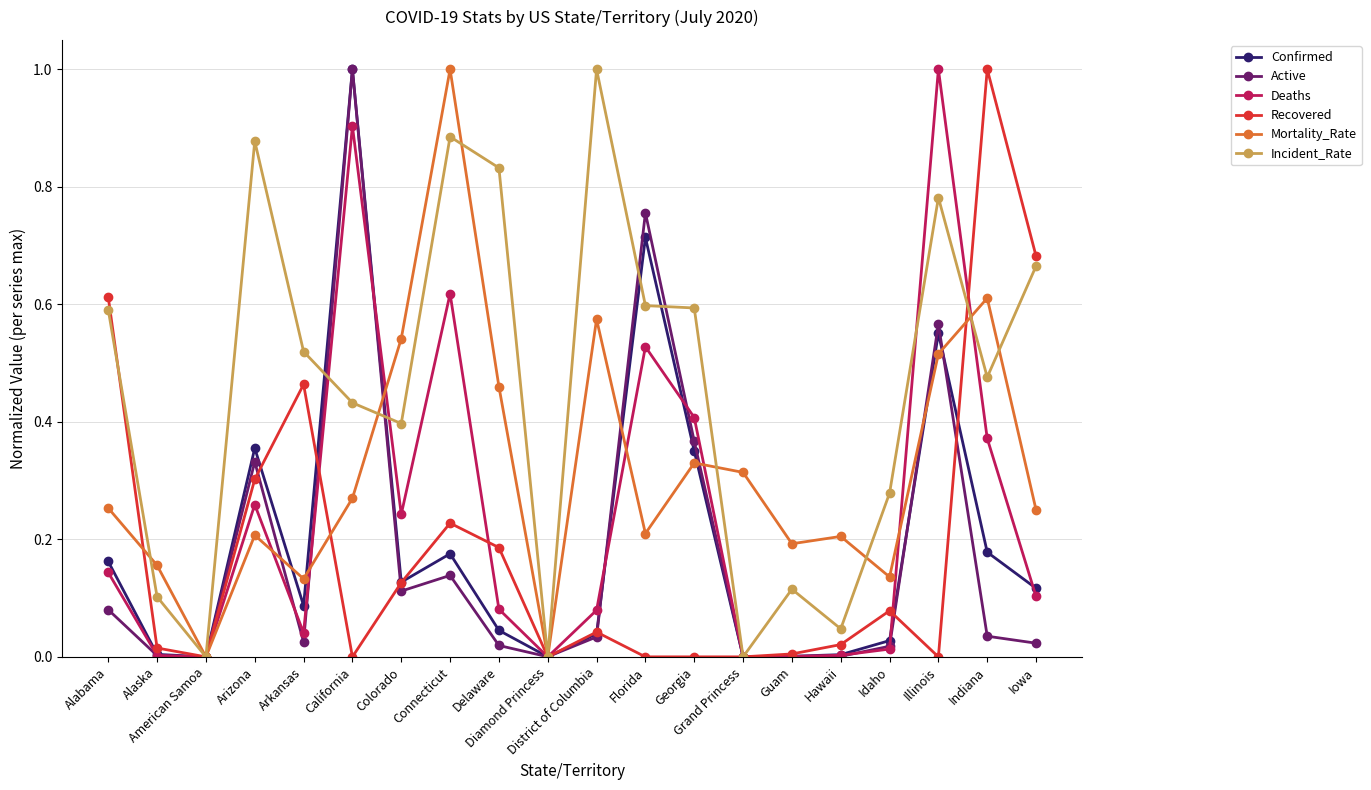

What is the greatest value displayed?

1.0